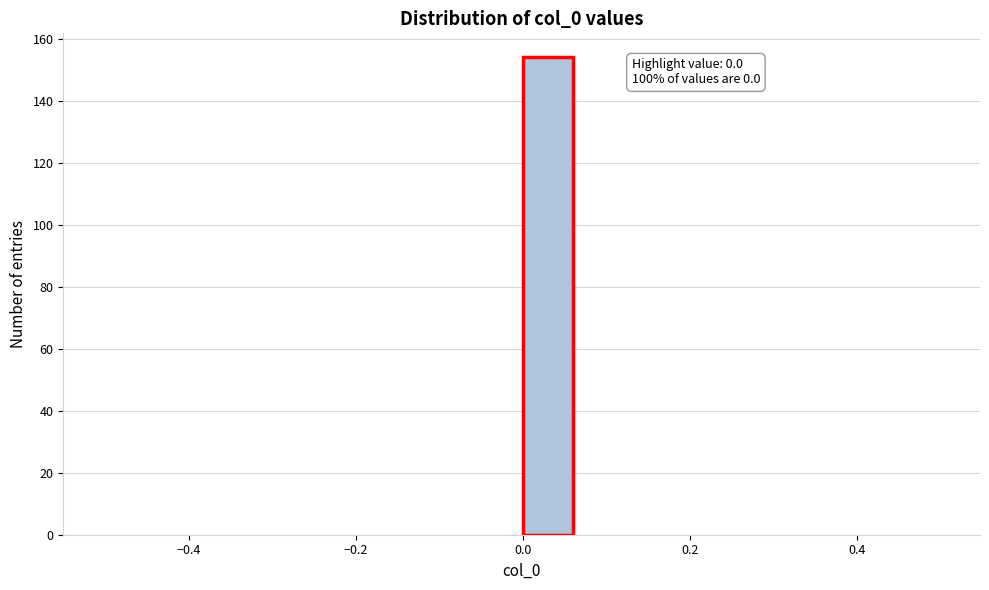

Read against the x-axis, roughly where is the centre of the tallest bar?

0.02